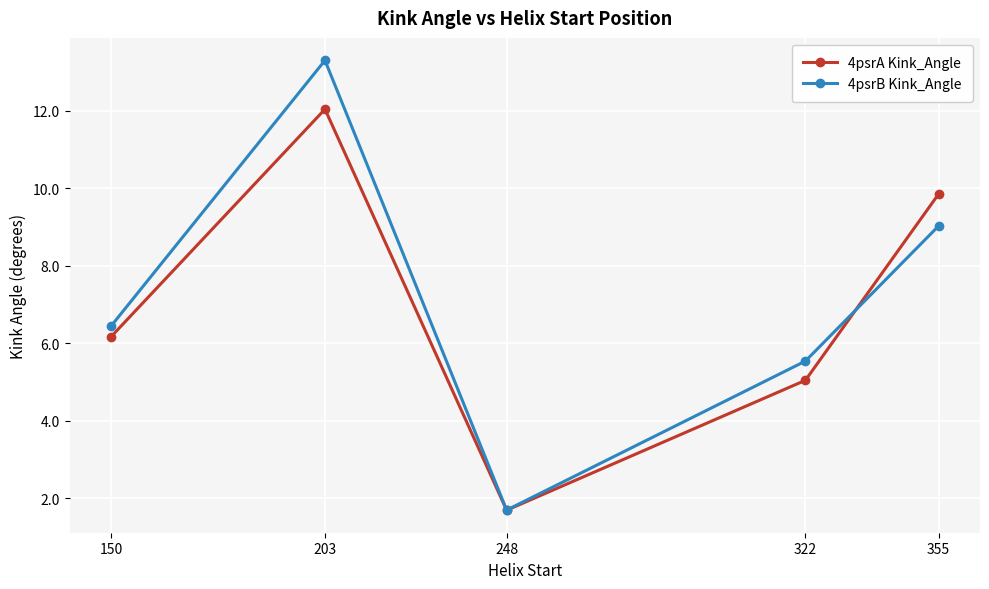

Which series changed the most between 203 and 355?

4psrB Kink_Angle